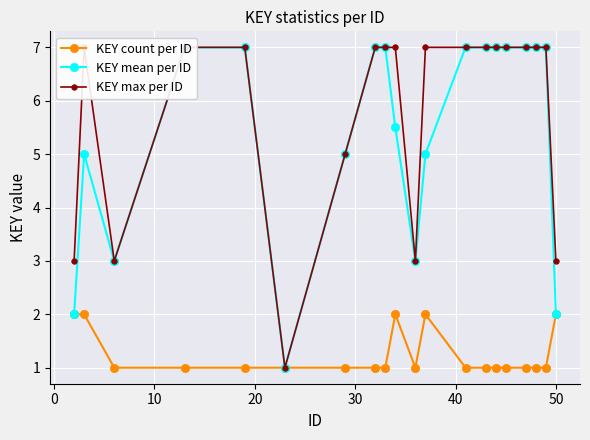

True or false: KEY max per ID and KEY count per ID intersect in this chart.

False